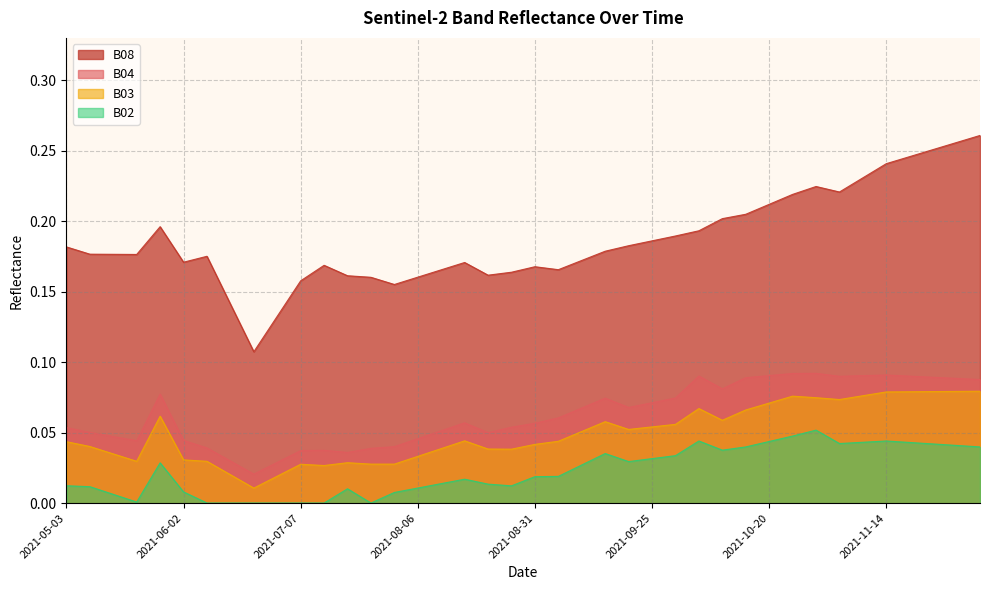

Which category has the lowest value in the B02 series?

2021-06-07